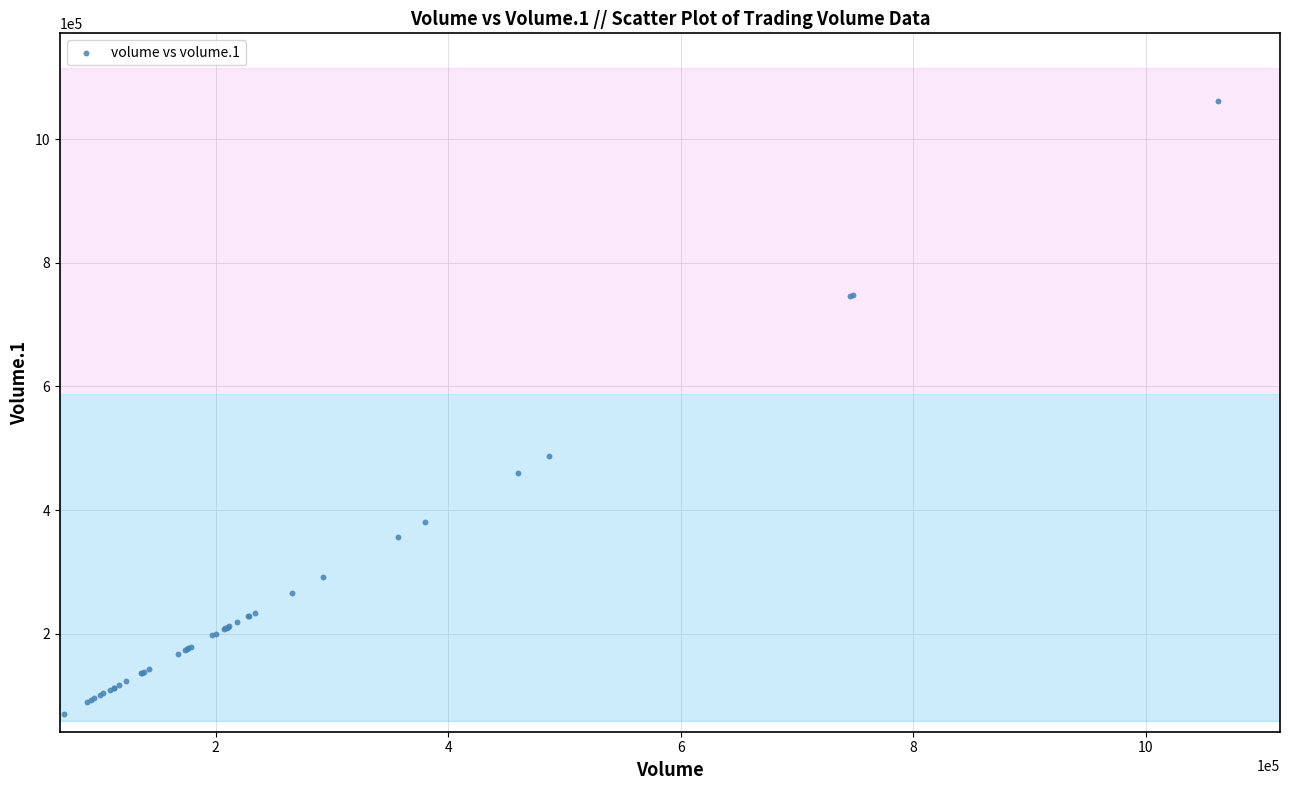

What Y value in the scatter plot is closest to 565841?

486837